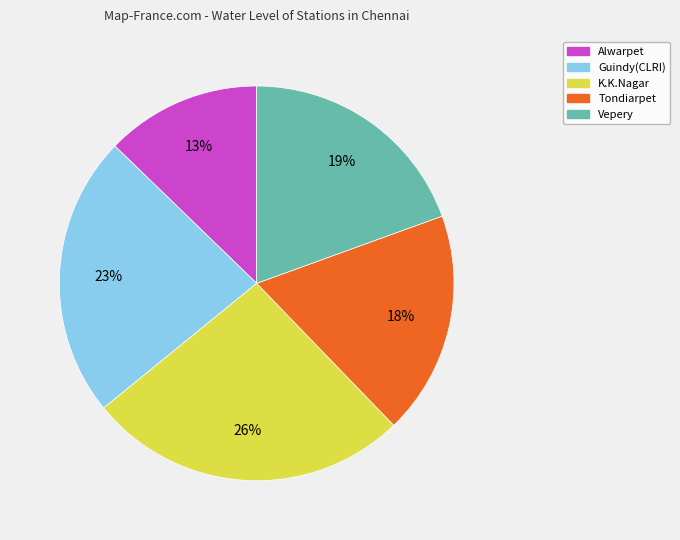

Which has a higher value, Alwarpet or Guindy(CLRI)?

Guindy(CLRI)